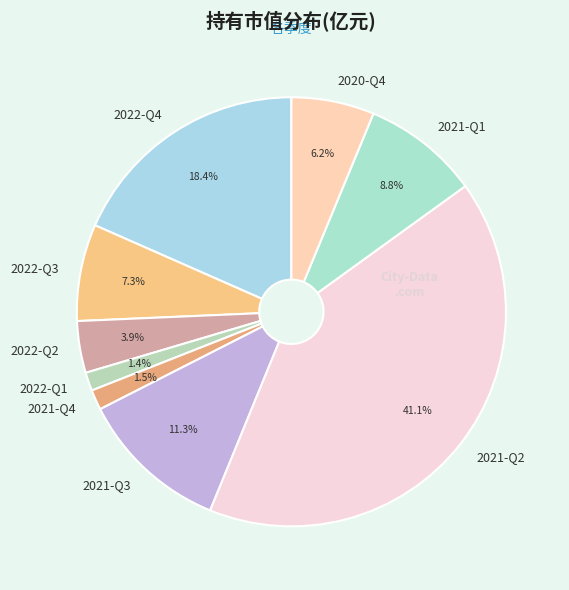

How many slices are in this pie chart?

9